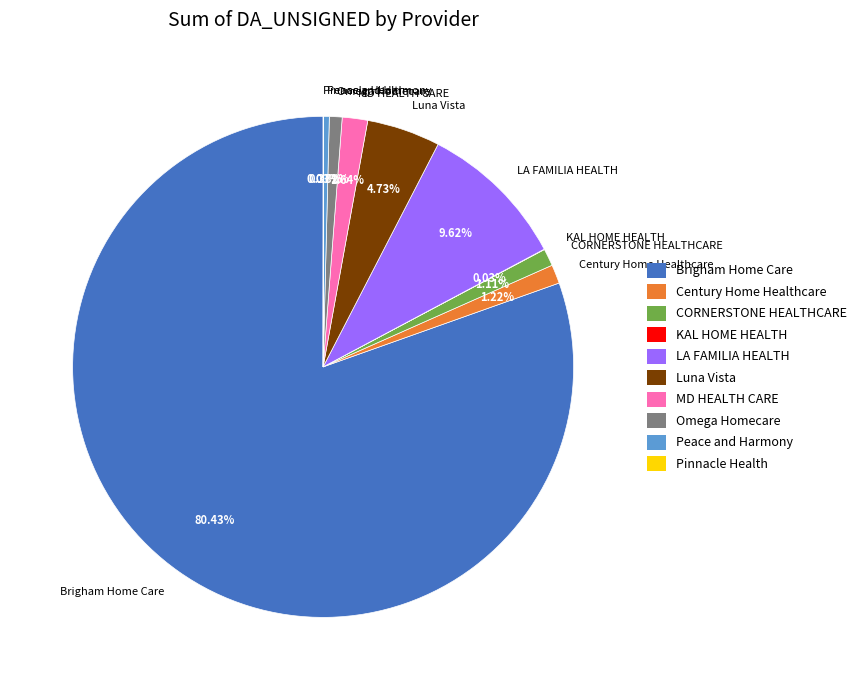

Does LA FAMILIA HEALTH account for over 50% of the chart?

No